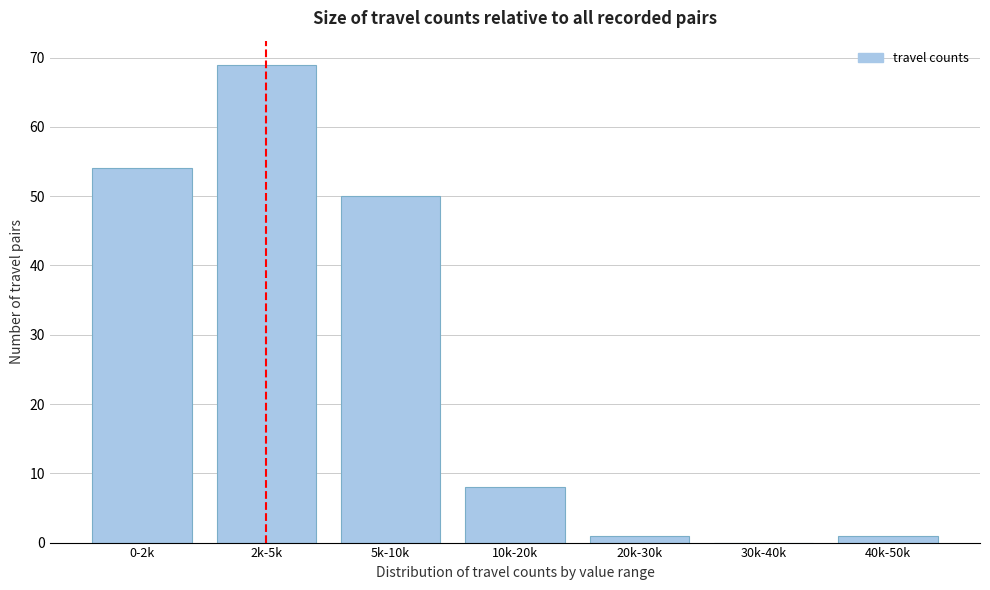

Reading left to right, extract all data points from this chart.

0-2k=54	2k-5k=69	5k-10k=50	10k-20k=8	20k-30k=1	30k-40k=0	40k-50k=1